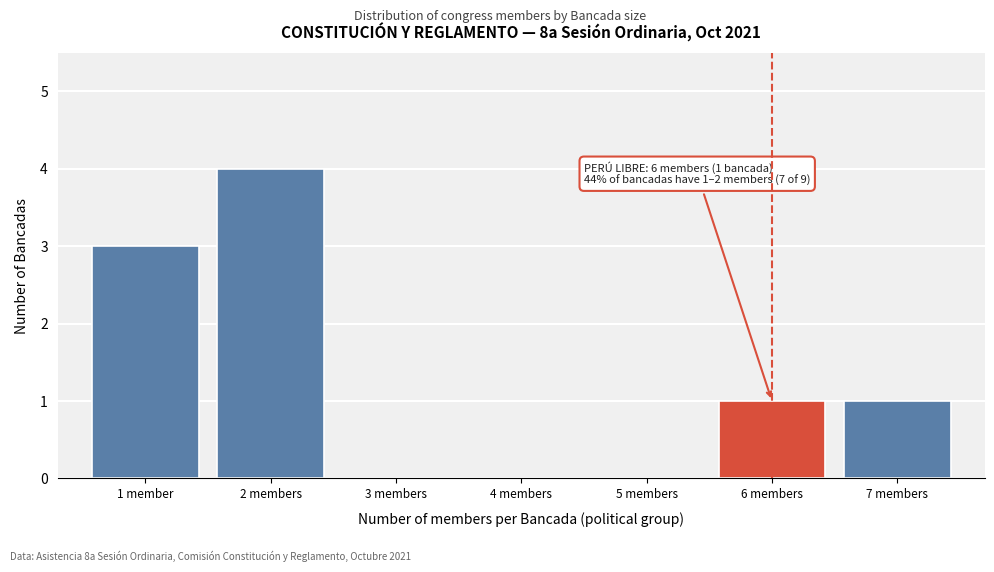

Reading right to left, list all the values displayed in this chart.

7 members=1	6 members=1	5 members=0	4 members=0	3 members=0	2 members=4	1 member=3